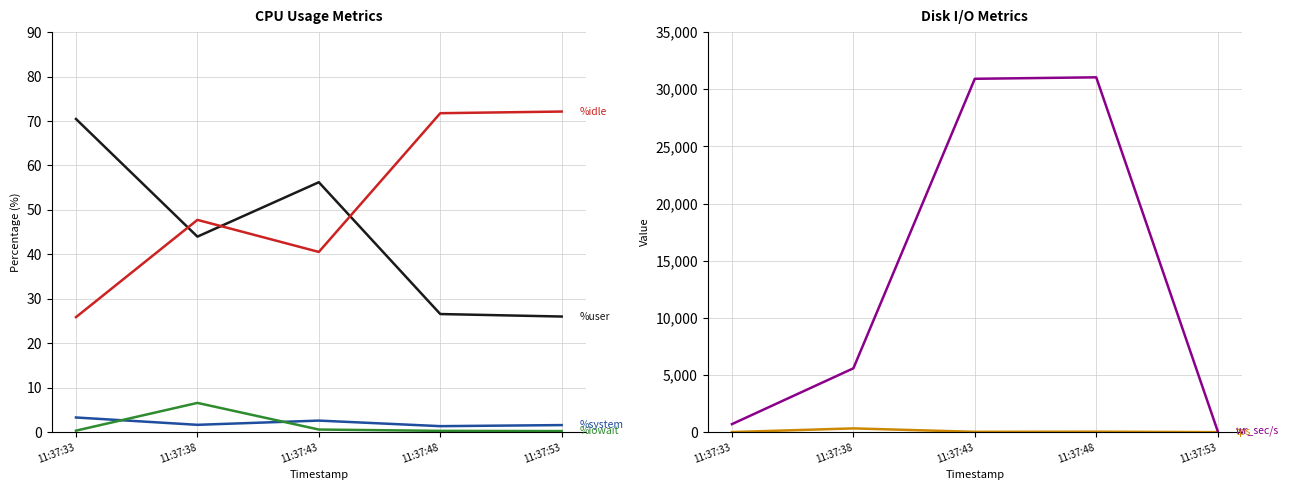

What is the difference between the second highest and second lowest values in the %user series?

29.6